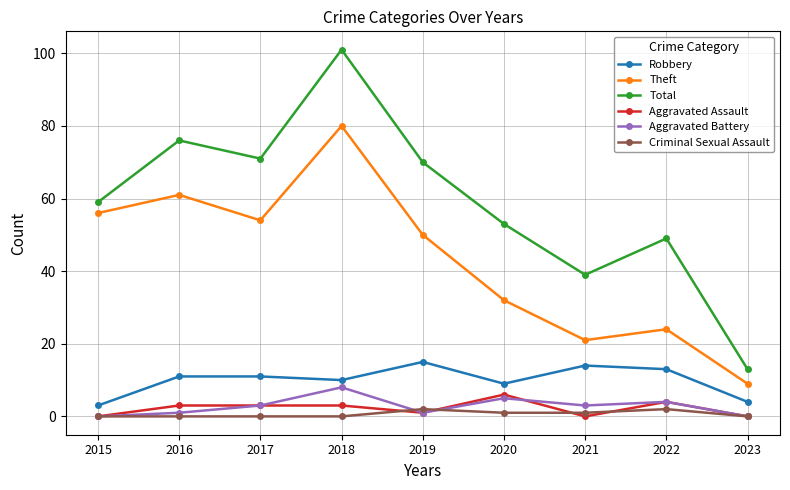

Read the Aggravated Battery value at 2017.

3